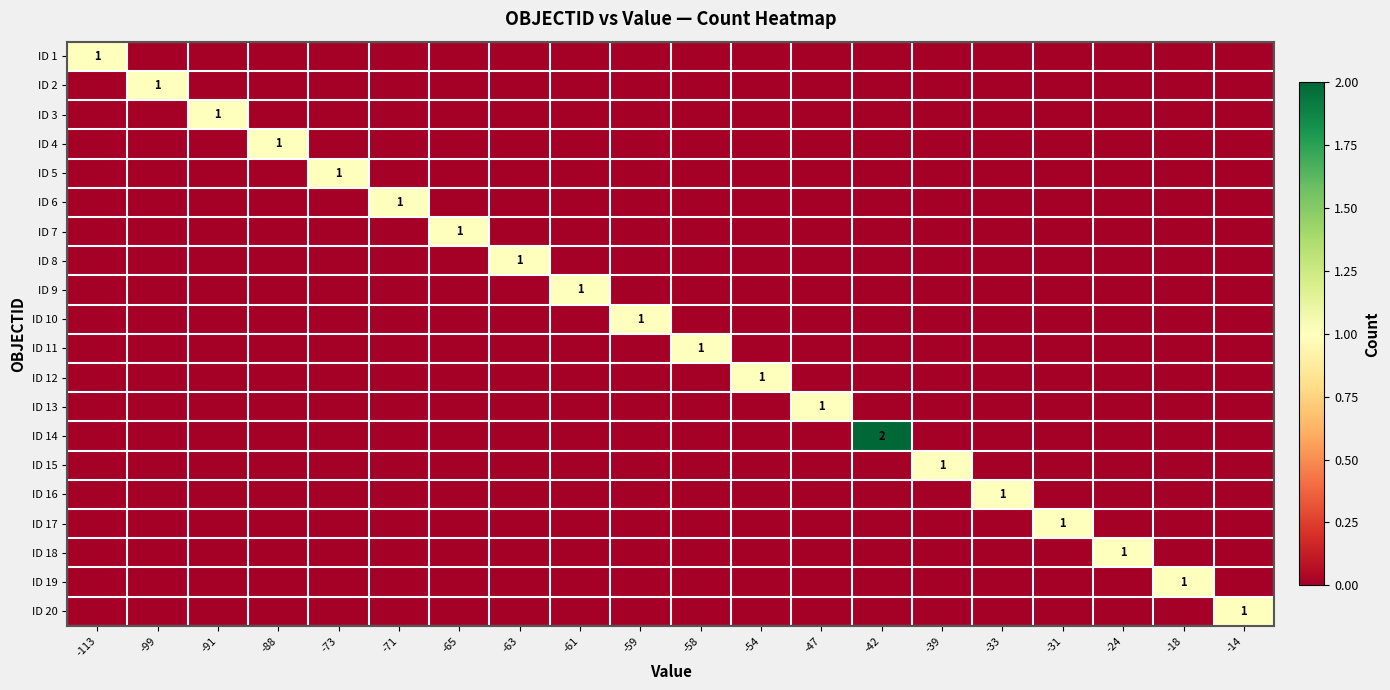

Which series has the largest total across all categories?

ID 14